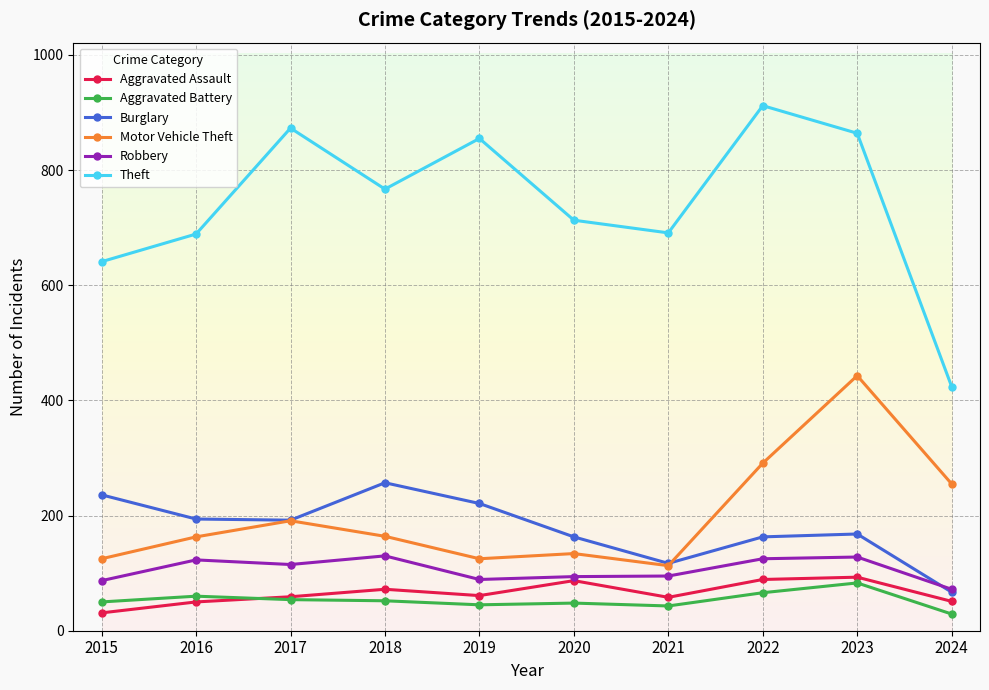

After their last crossing, which series has the higher values: Burglary or Motor Vehicle Theft?

Motor Vehicle Theft